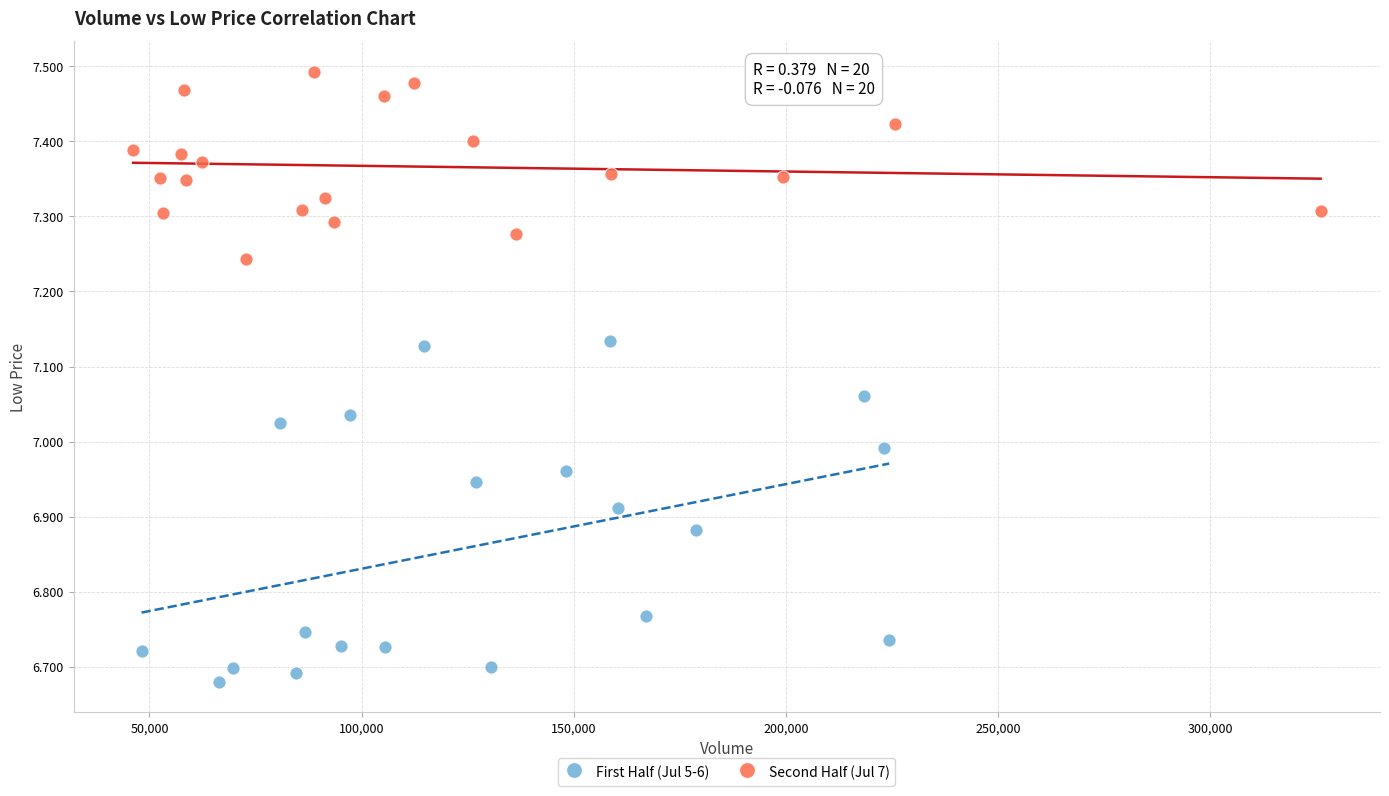

Which series has the widest spread of Y values?

First Half (Jul 5-6)